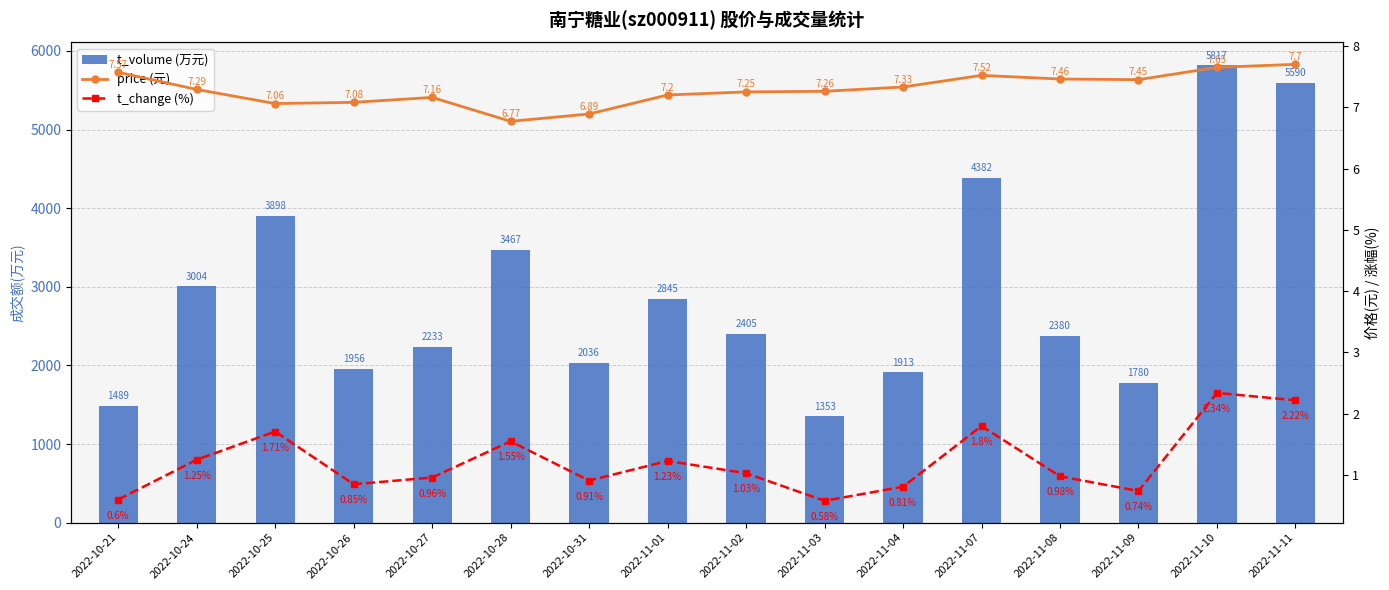

True or false: t_volume (万元) has a value of 3681.2 at 2022-11-08.

False